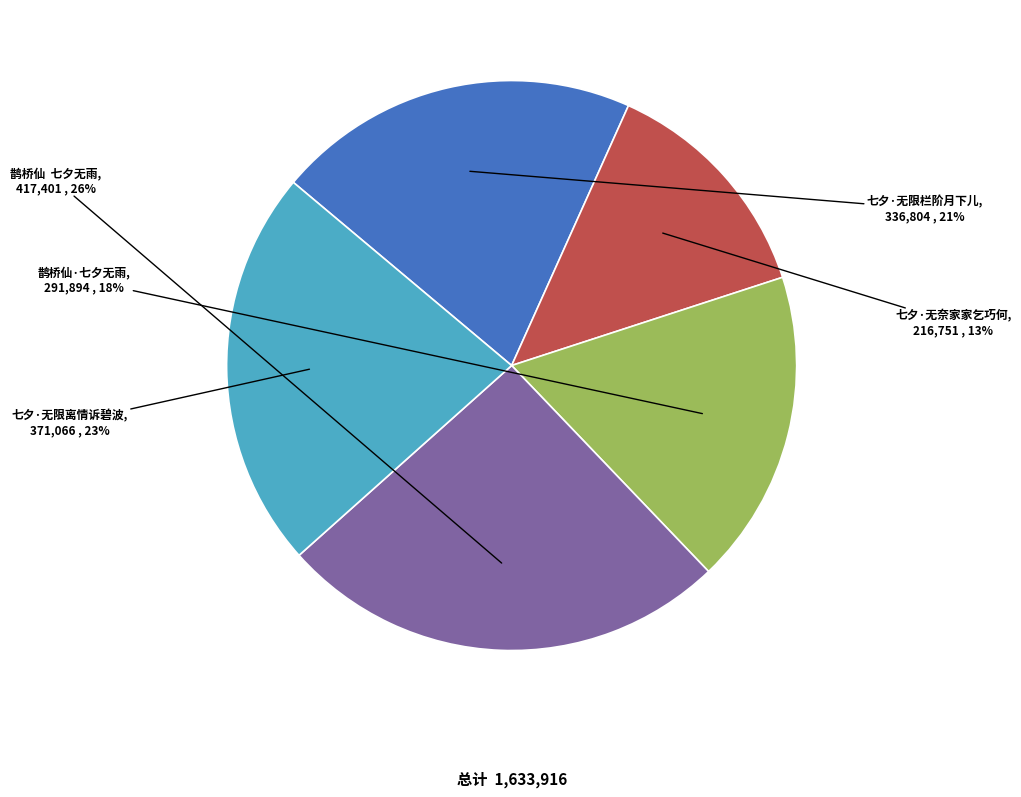

How many segments does this pie chart have?

5